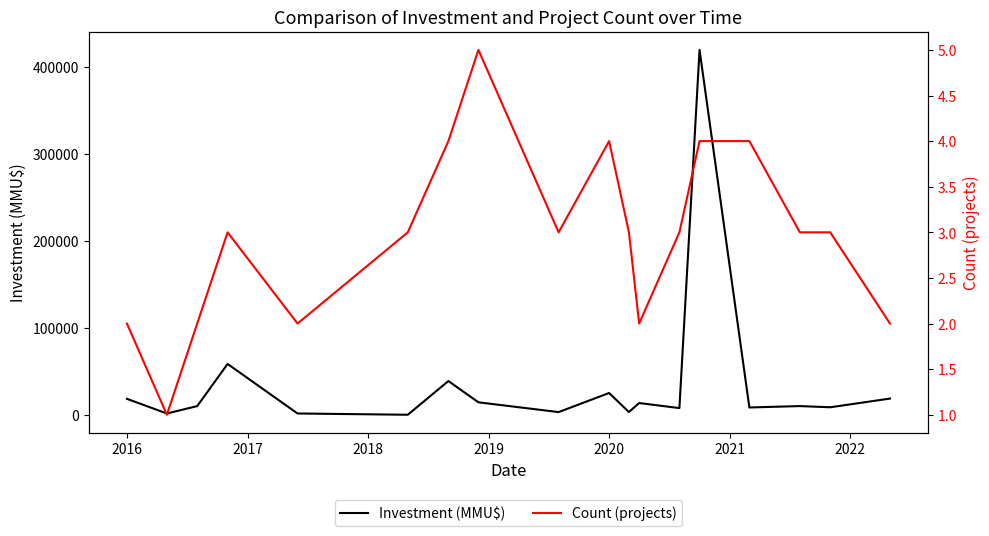

What is the maximum value for Investment (MMU$)?

419500